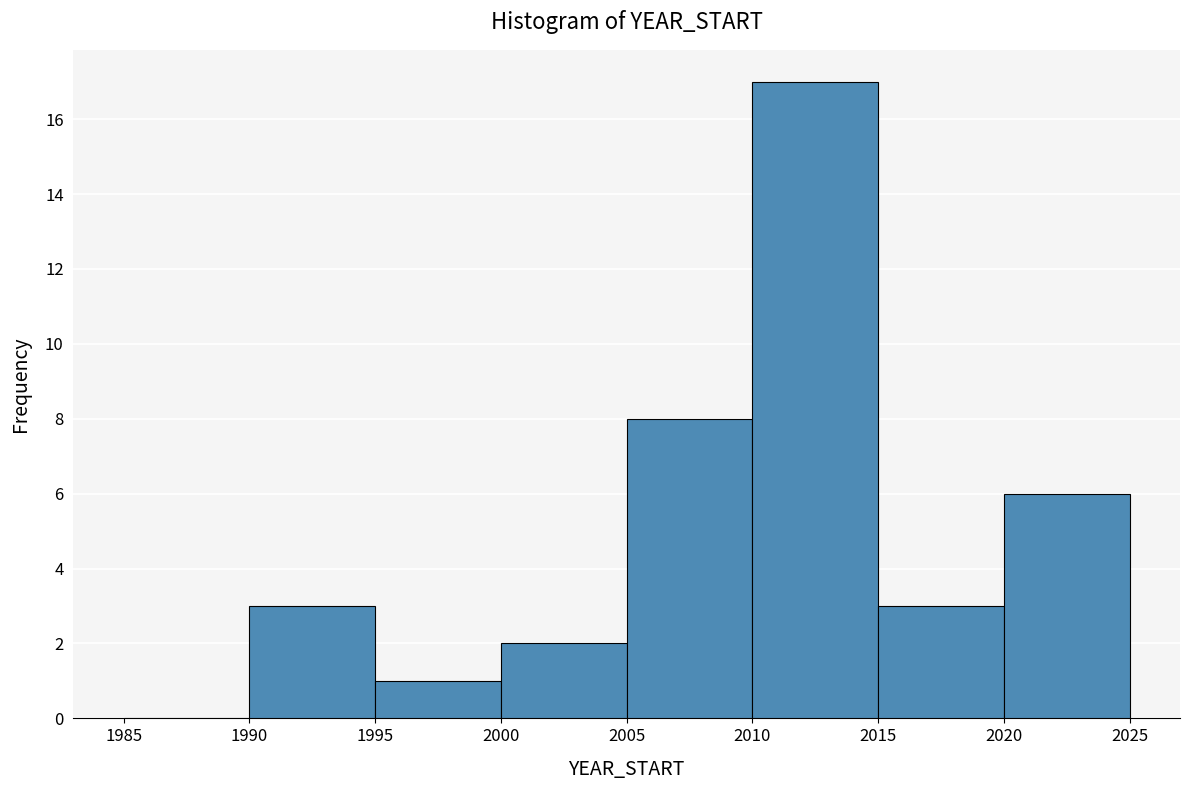

What is the height of the bar covering 1990 to 1995 on the x-axis? The values are not printed on the chart, so give them approximately, as read against the axis.

3